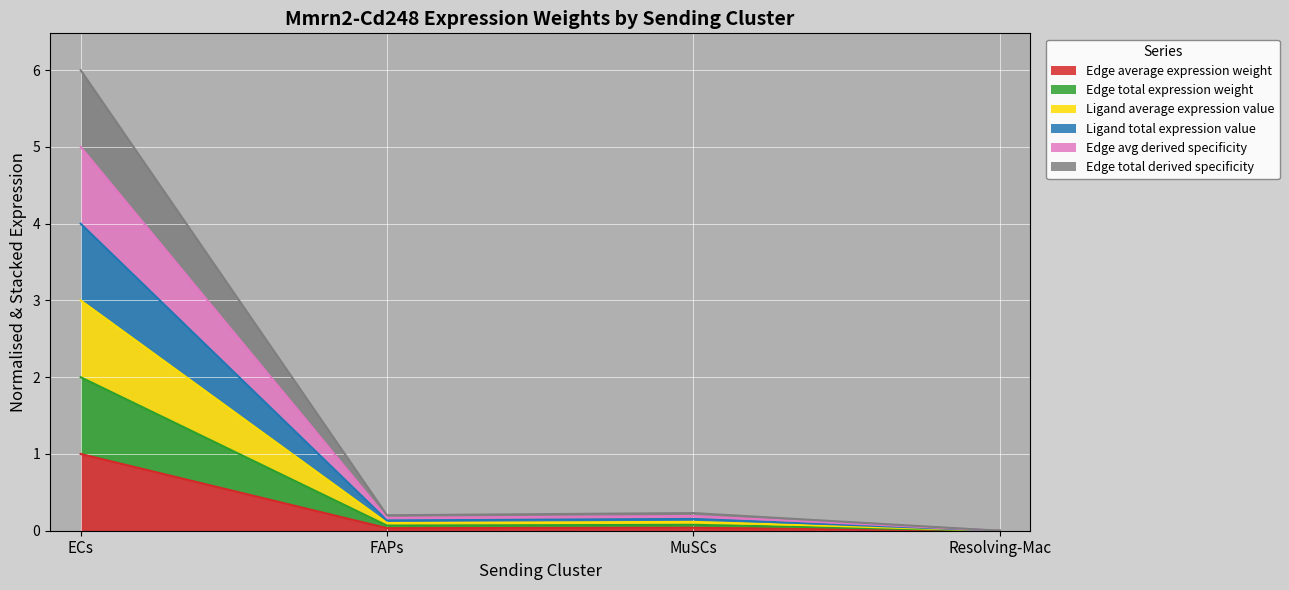

What are all the series names shown in the legend?

Edge average expression weight, Edge total expression weight, Ligand average expression value, Ligand total expression value, Edge avg derived specificity, Edge total derived specificity